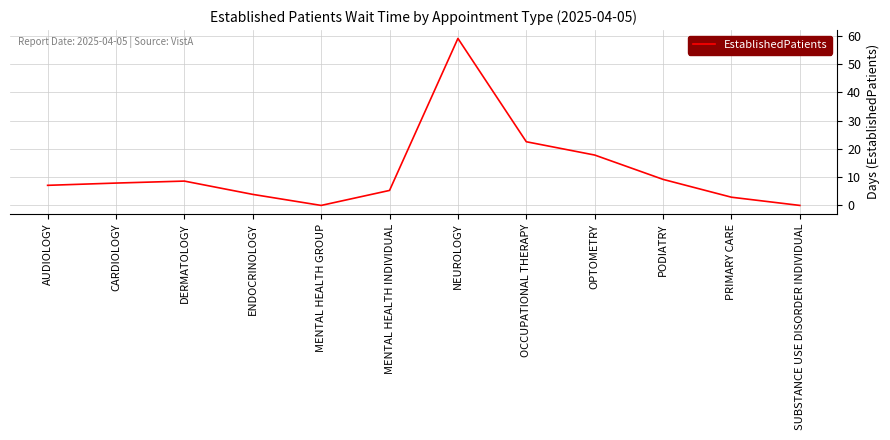

At which category does the chart reach its peak across all series?

NEUROLOGY